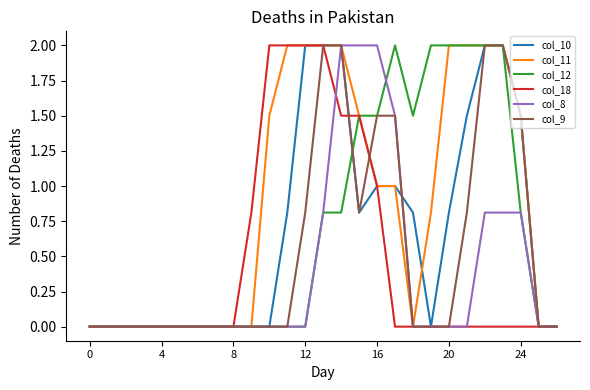

What is the greatest value displayed?

2.0